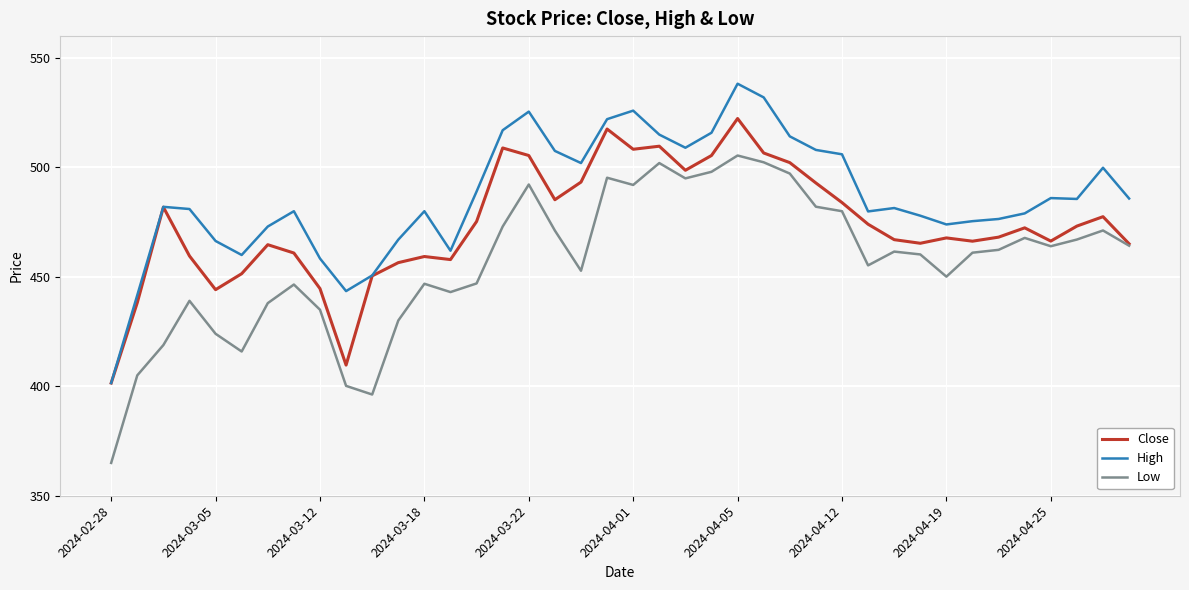

Which series has the largest total across all categories?

High